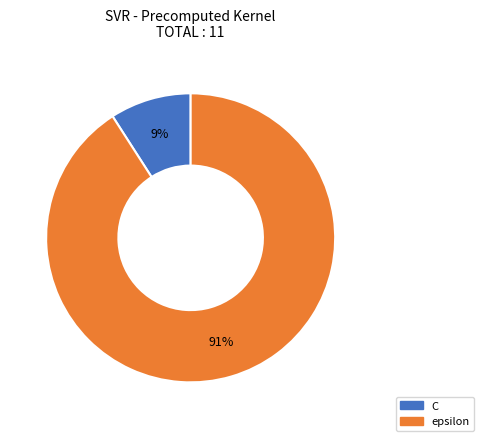

Is the sum of C and epsilon greater than half?

Yes